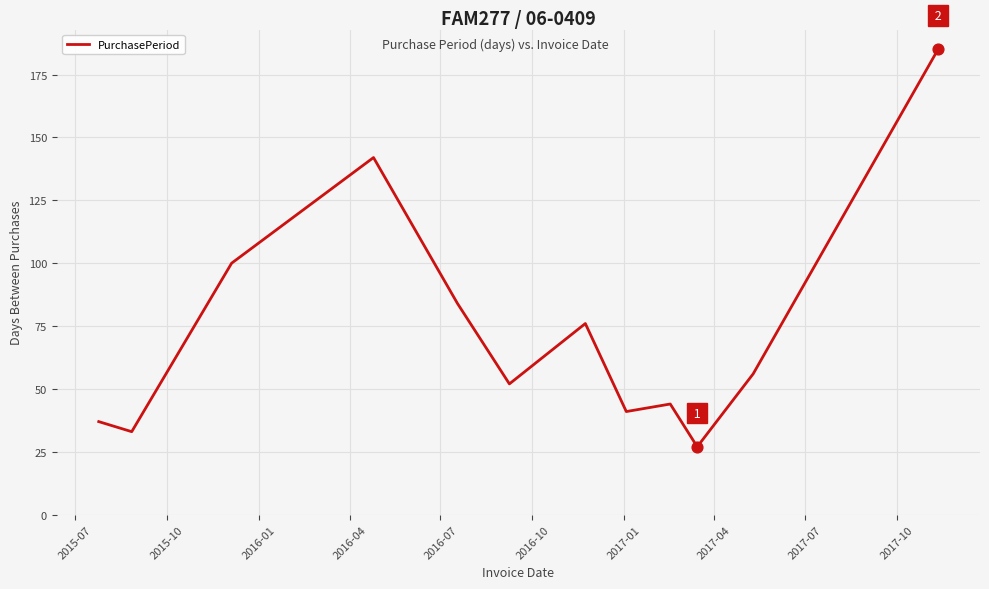

What is the minimum value shown in the chart?

27